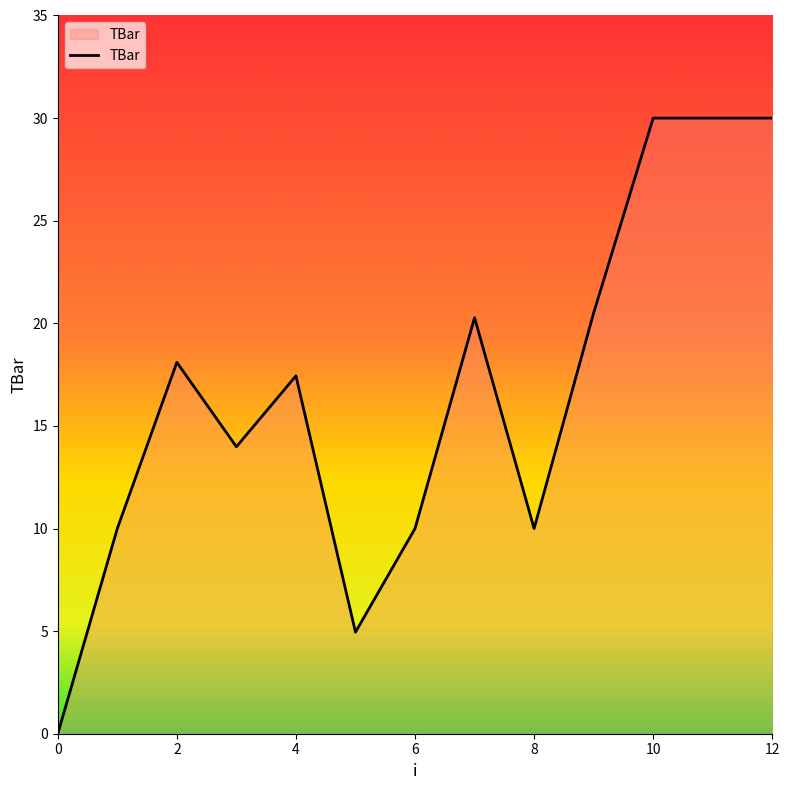

True or false: there are more than 2 points higher than both neighbors.

True